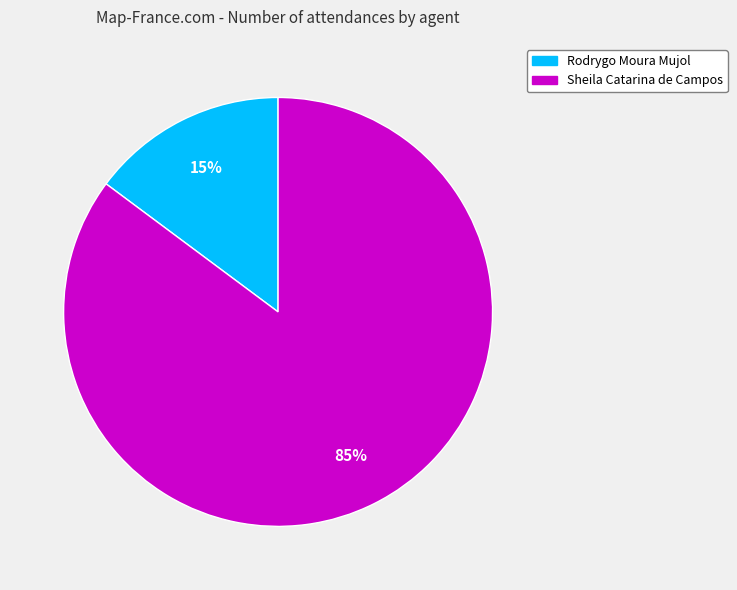

To the nearest percent, what percentage of the pie is Sheila Catarina de Campos?

85%